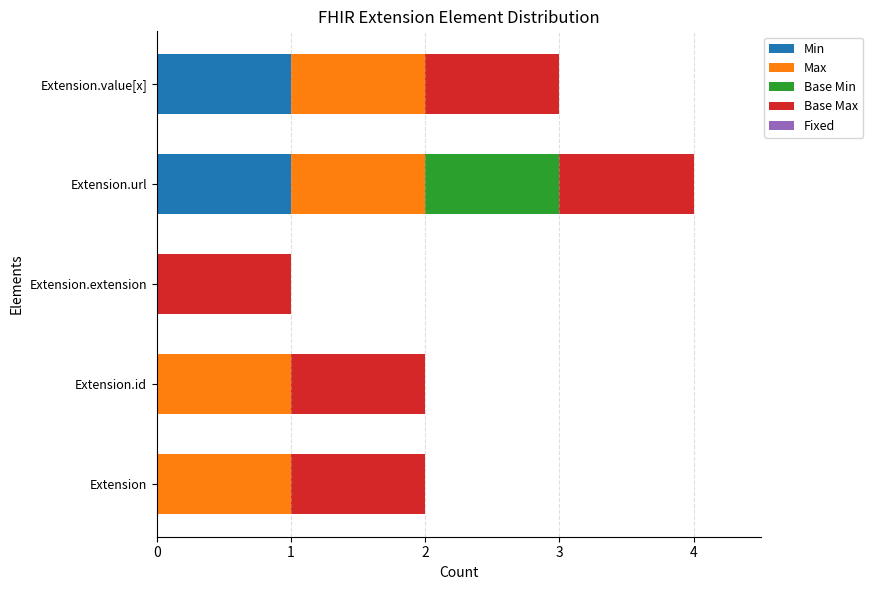

What is the total value across all series at Extension.value[x]?

3